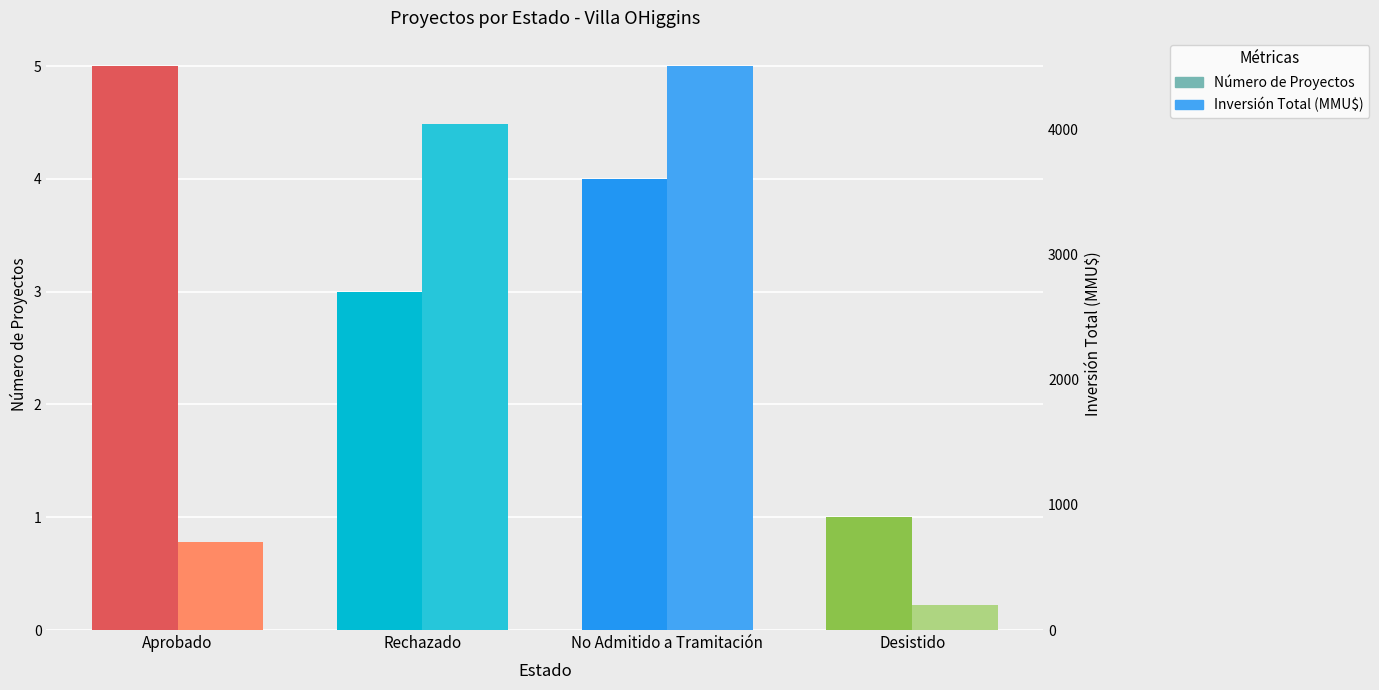

List the series in order of their peak value, lowest first.

Número de Proyectos, Inversión Total (MMU$)